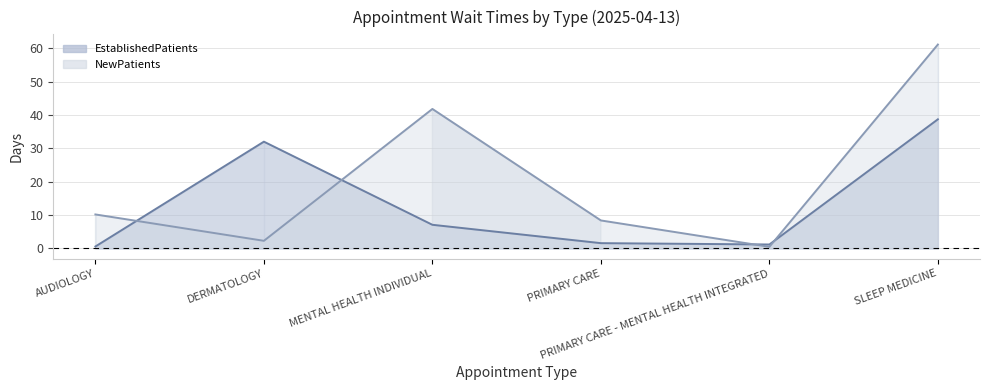

Rank the categories by NewPatients value from highest to lowest.

SLEEP MEDICINE, MENTAL HEALTH INDIVIDUAL, AUDIOLOGY, PRIMARY CARE, DERMATOLOGY, PRIMARY CARE - MENTAL HEALTH INTEGRATED